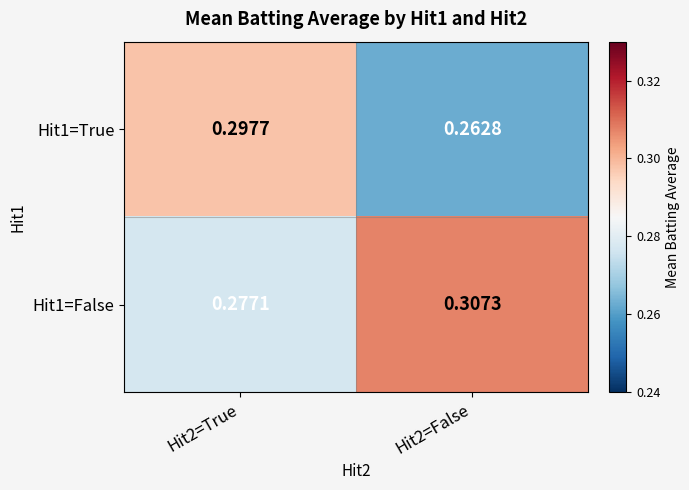

Is the value of Hit1=True at Hit2=False greater than the value of Hit1=False at Hit2=False?

No